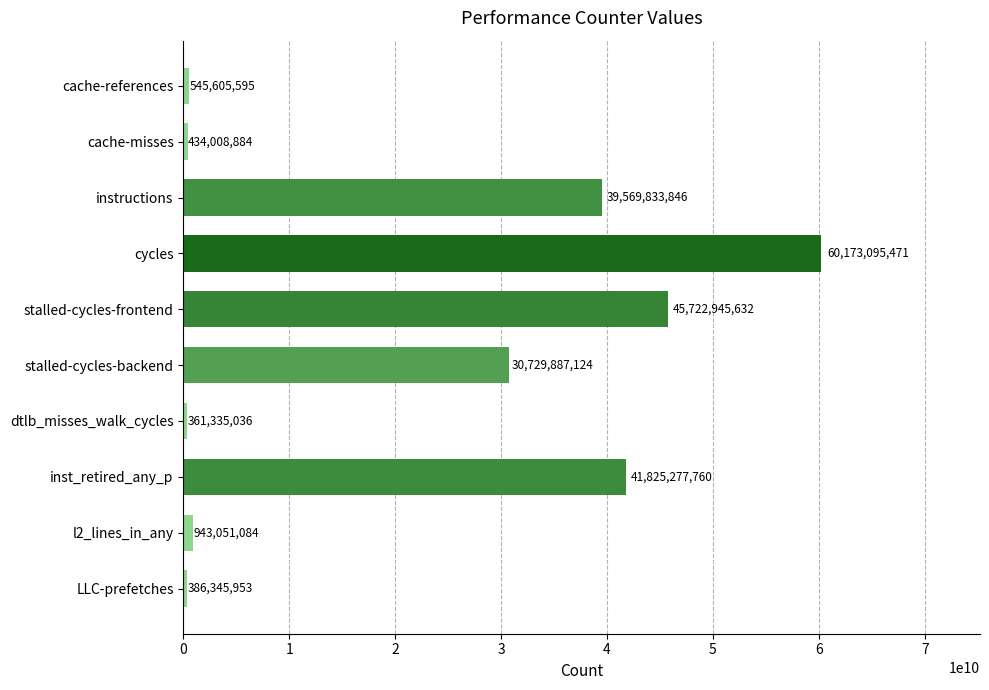

At which category does the chart reach its peak across all series?

cycles